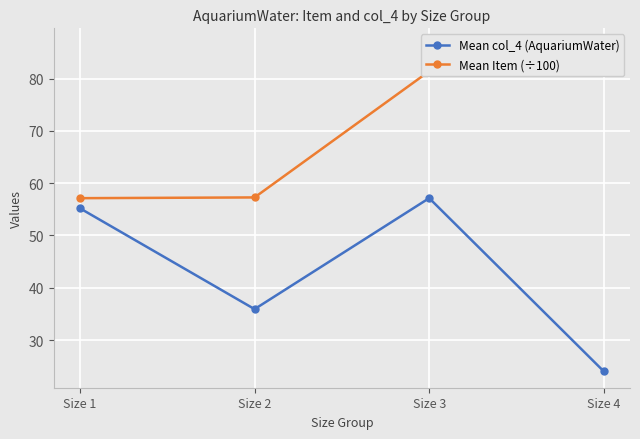

Where is the first local maximum for Mean col_4 (AquariumWater)?

Size 3